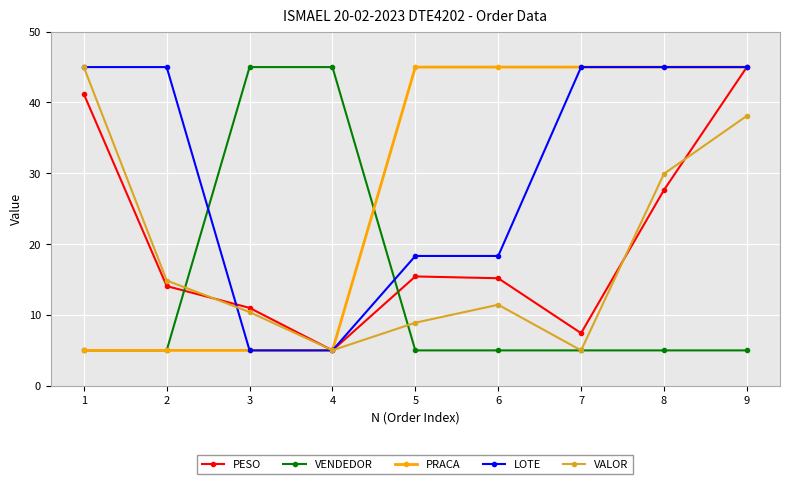

At which label does PESO reach its peak?

9